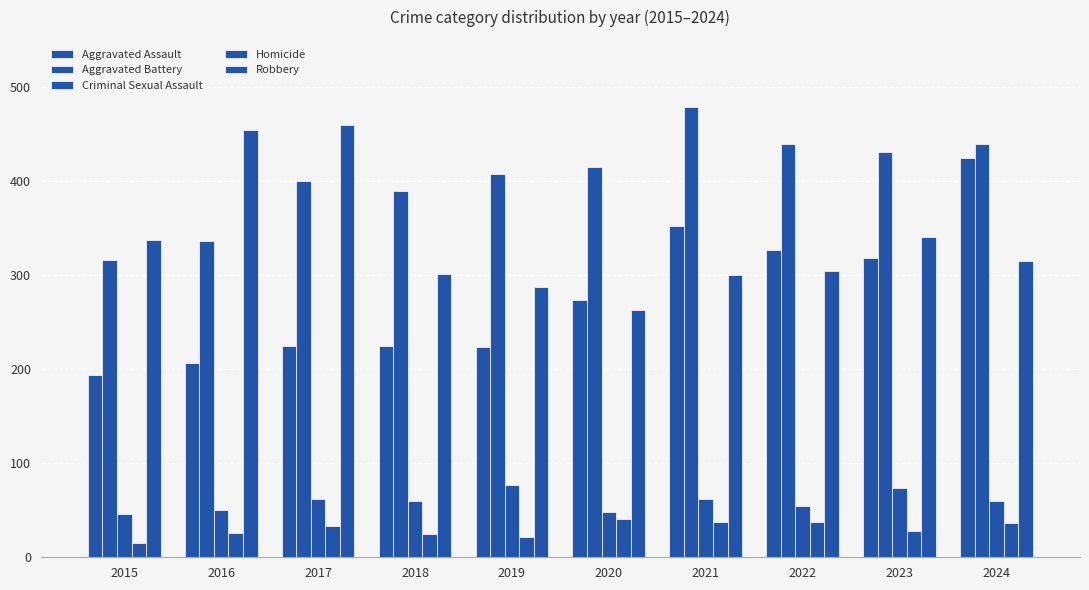

How many bars are there in each group?

5